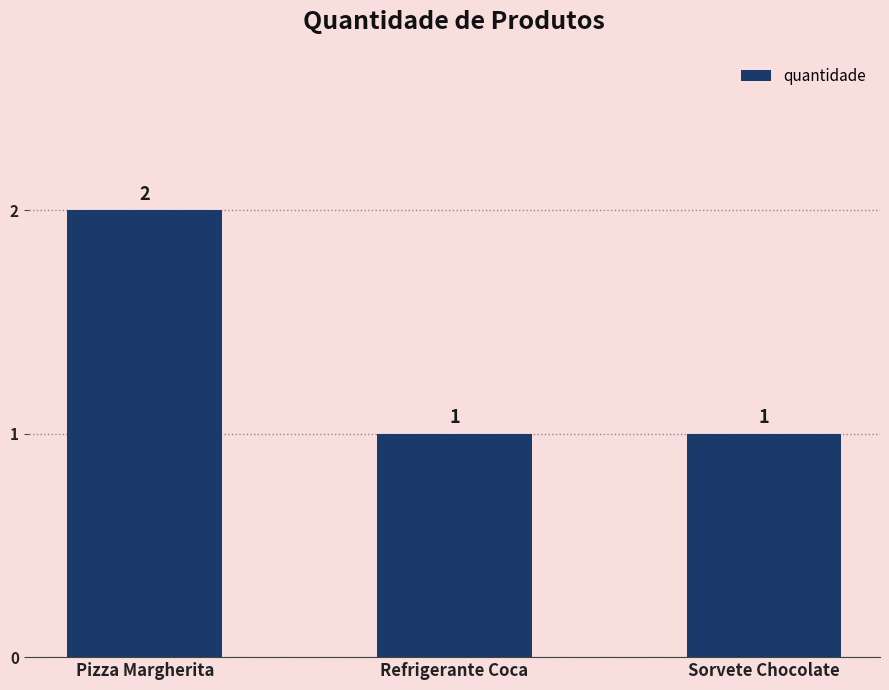

What is the label of the 2nd bar from the left?

Refrigerante Coca